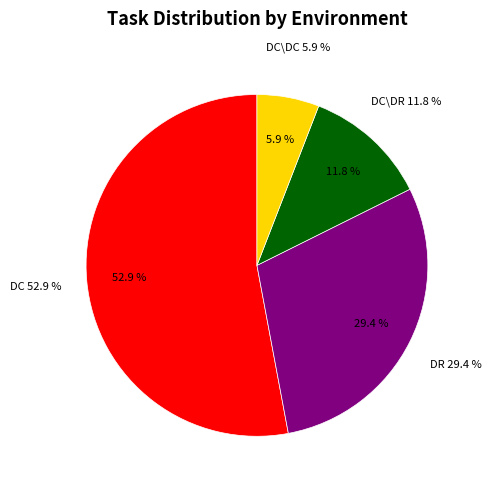

To the nearest percent, what percentage of the pie is DC\DR?

12%